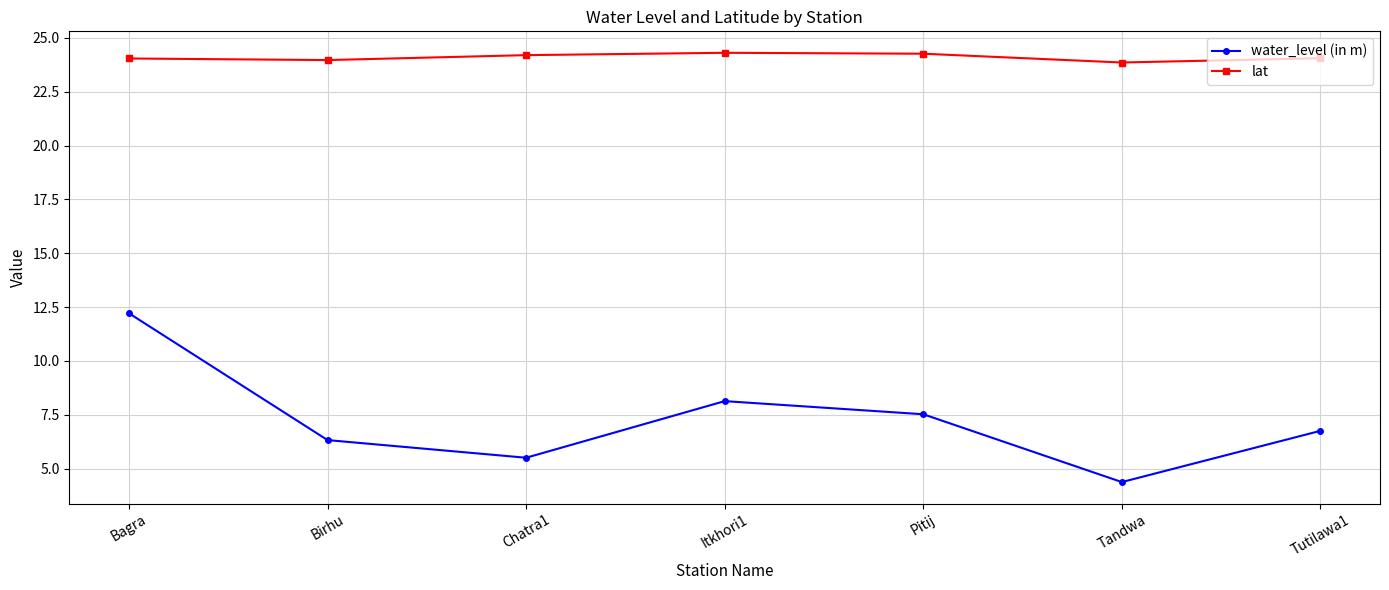

At how many categories does at least one series exceed 22?

7